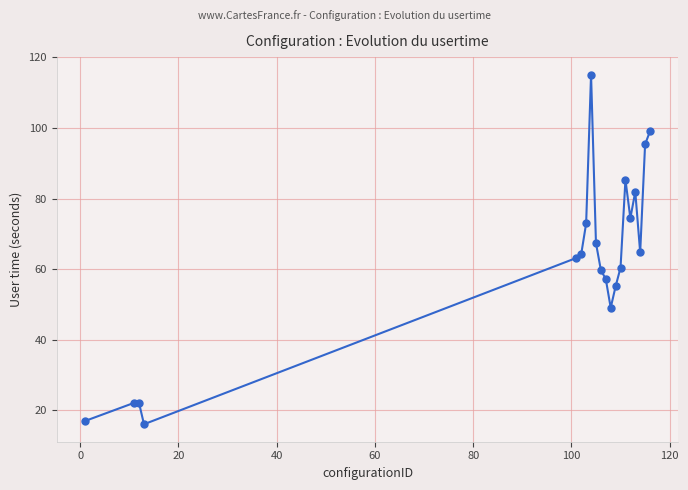

What is the greatest value displayed?

115.1